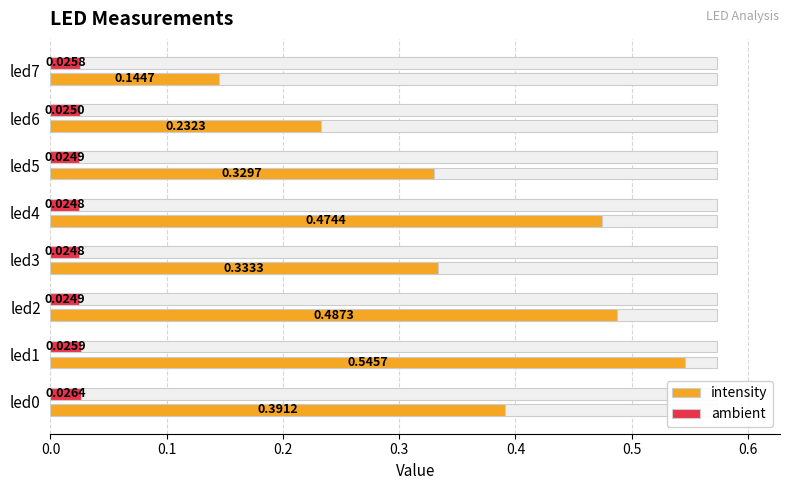

How many bars are there in each group?

2